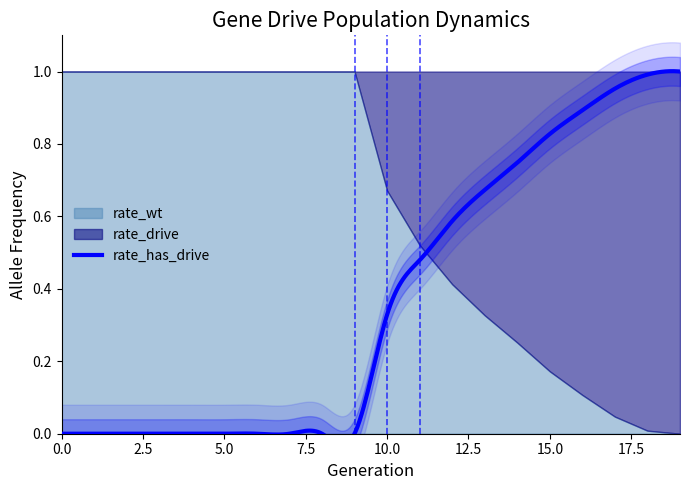

Reading left to right, transcribe all the data shown in this chart.

rate_wt: 0=1.0	1=1.0	2=1.0	3=1.0	4=1.0	5=1.0	6=1.0	7=1.0	8=1.0	9=1.0	10=0.7	11=0.5	12=0.4	13=0.3	14=0.3	15=0.2	16=0.1	17=0.0	18=0.0	19=0.0
rate_drive: 0=0.0	1=0.0	2=0.0	3=0.0	4=0.0	5=0.0	6=0.0	7=0.0	8=0.0	9=0.0	10=0.3	11=0.5	12=0.6	13=0.7	14=0.7	15=0.8	16=0.9	17=1.0	18=1.0	19=1.0
rate_has_drive: 0=0.0	1=0.0	2=0.0	3=0.0	4=0.0	5=0.0	6=0.0	7=0.0	8=0.0	9=0.0	10=0.3	11=0.5	12=0.6	13=0.7	14=0.7	15=0.8	16=0.9	17=1.0	18=1.0	19=1.0